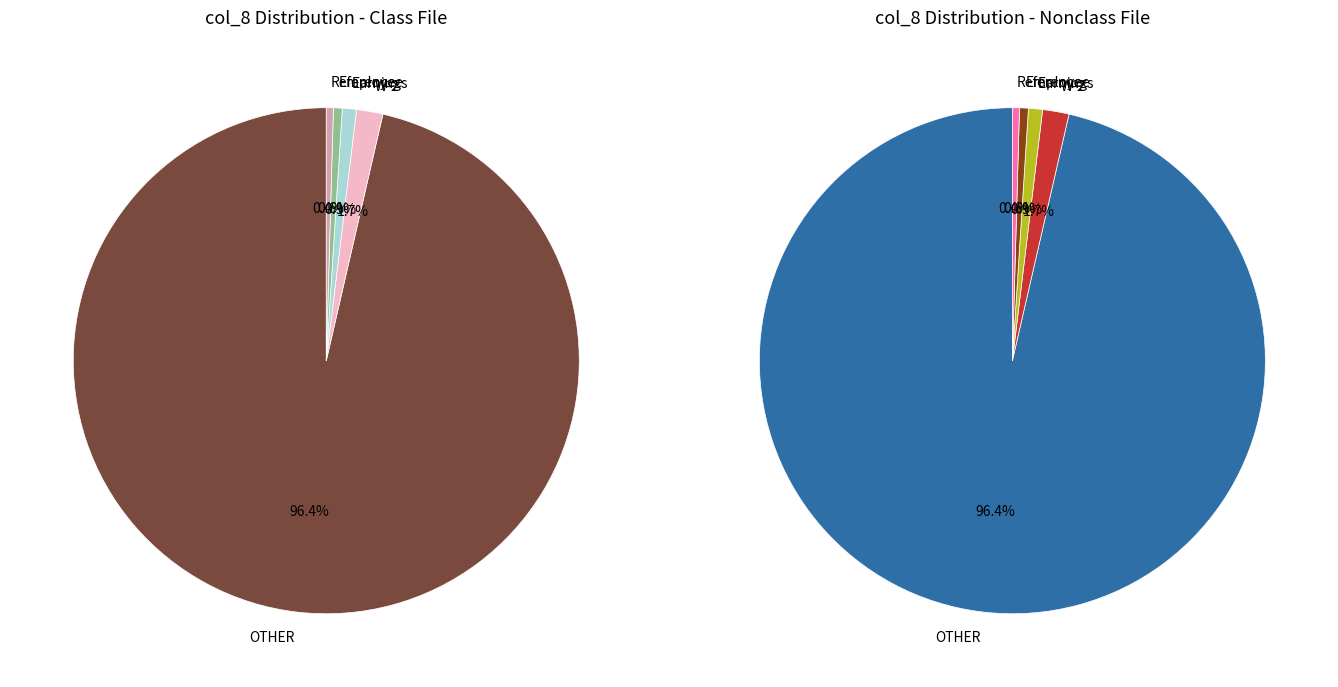

Combined, do W-2 and OTHER account for over 50%?

Yes